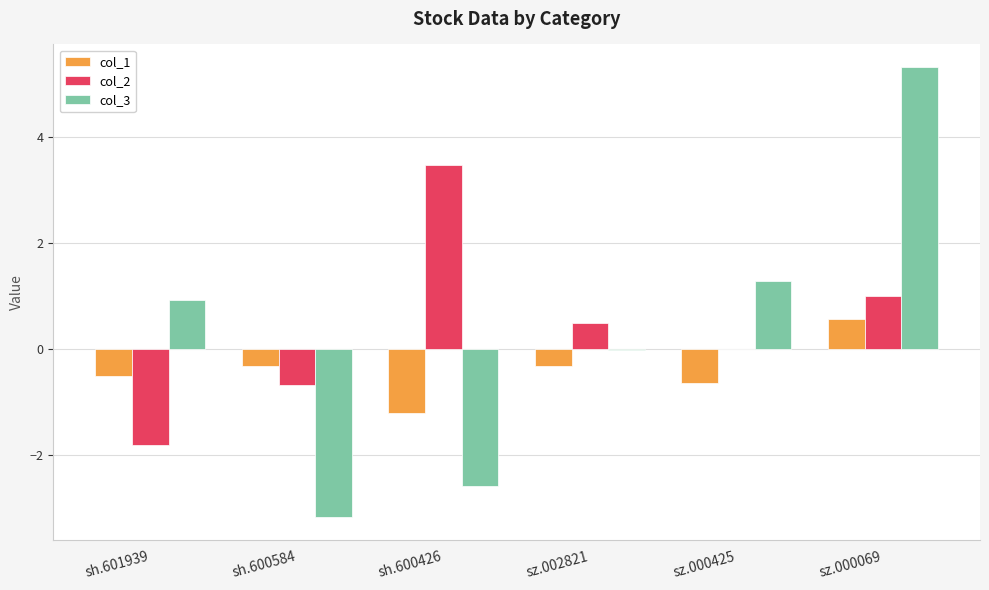

What is the difference between the col_3 values at sz.000069 and sh.600426?

7.9